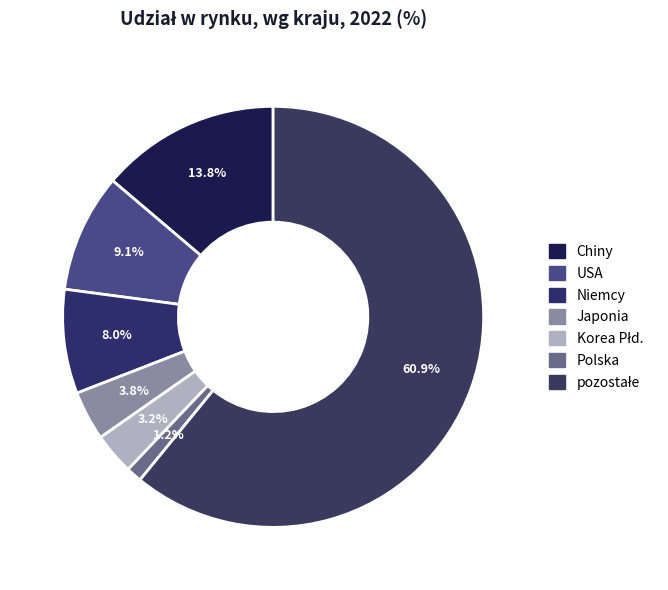

True or false: pozostałe accounts for 52% of the total.

False